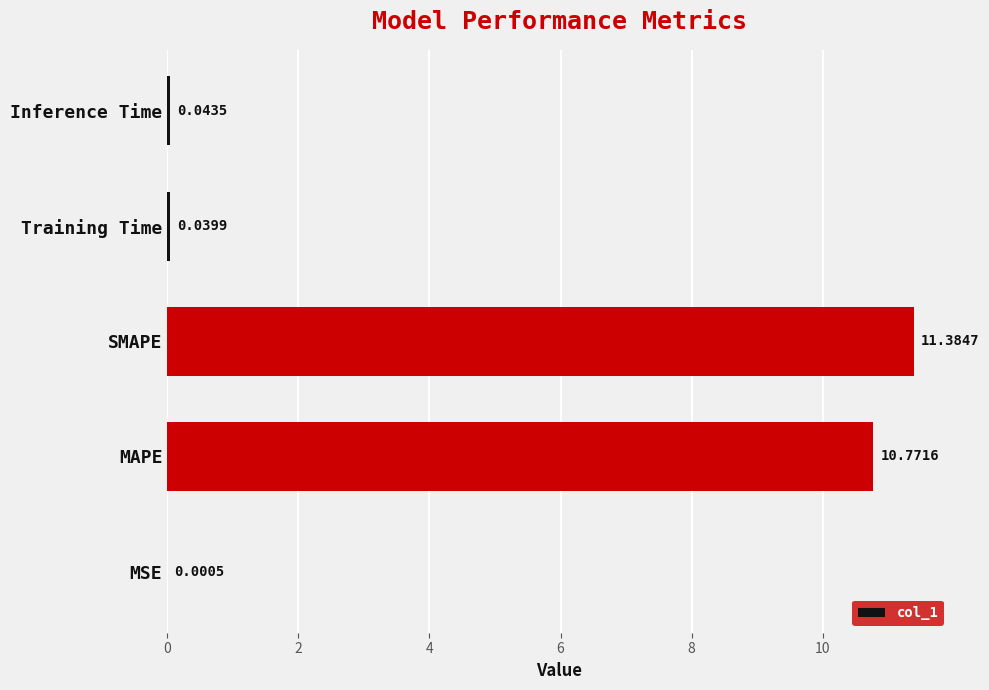

Which category has the highest value across all series?

SMAPE